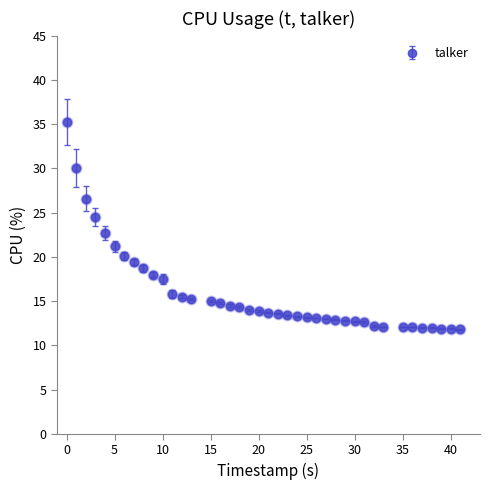

What is the average value?

16.0